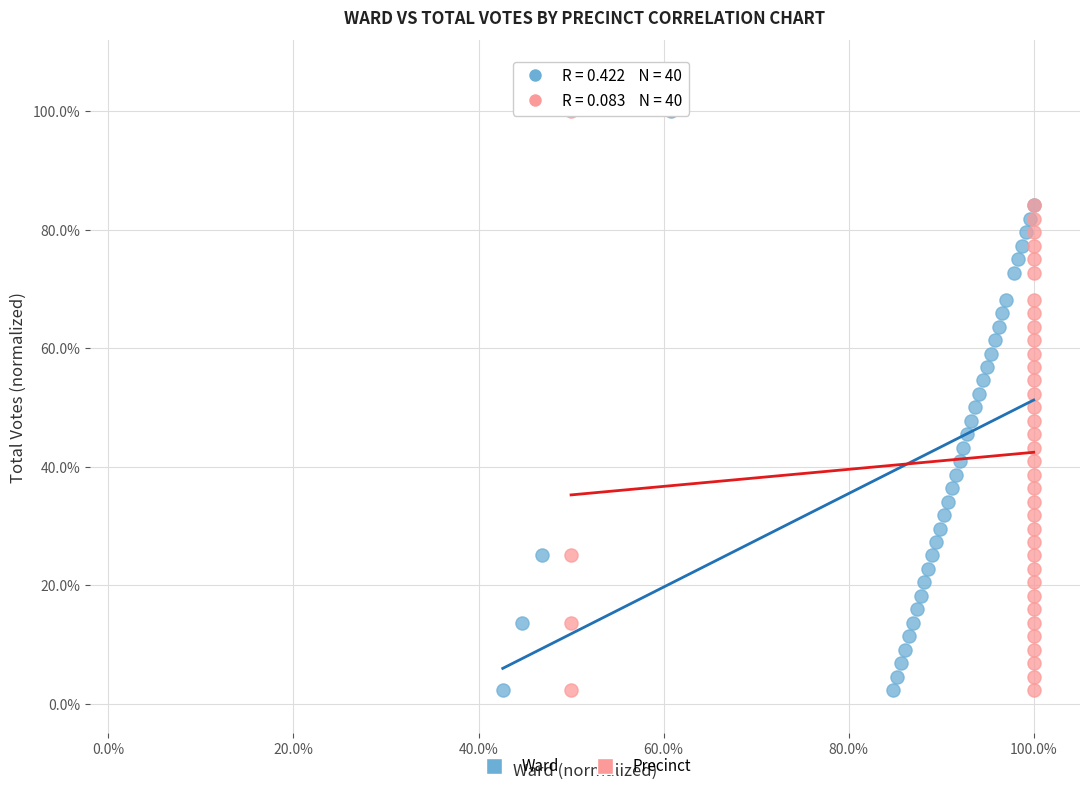

What are all the series names shown in the legend?

Ward, Precinct